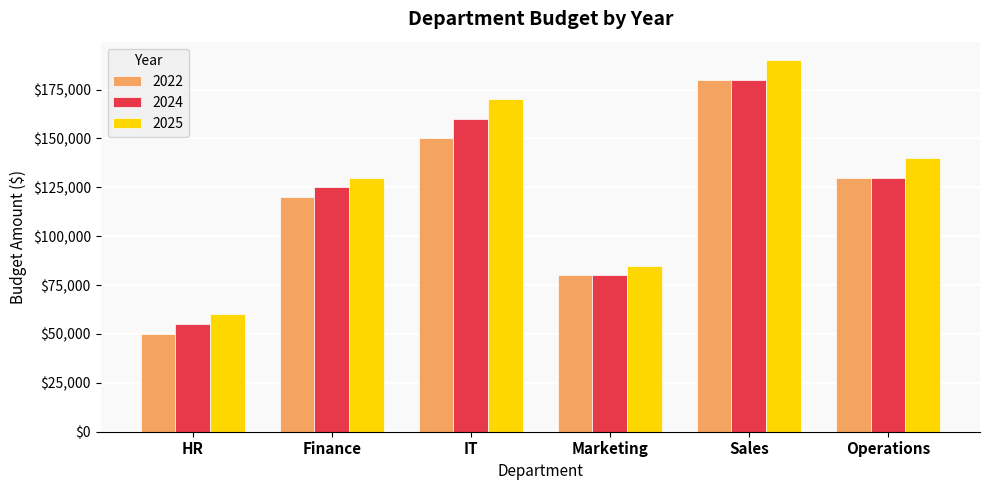

What is the smallest value displayed?

50000